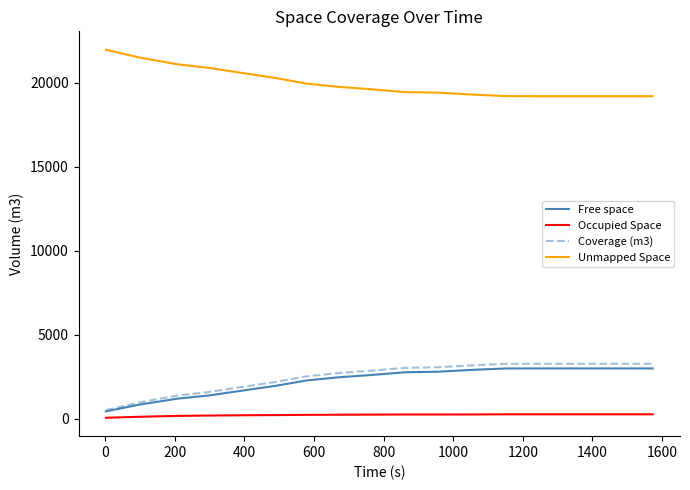

True or false: Free space and Unmapped Space cross at least once.

False